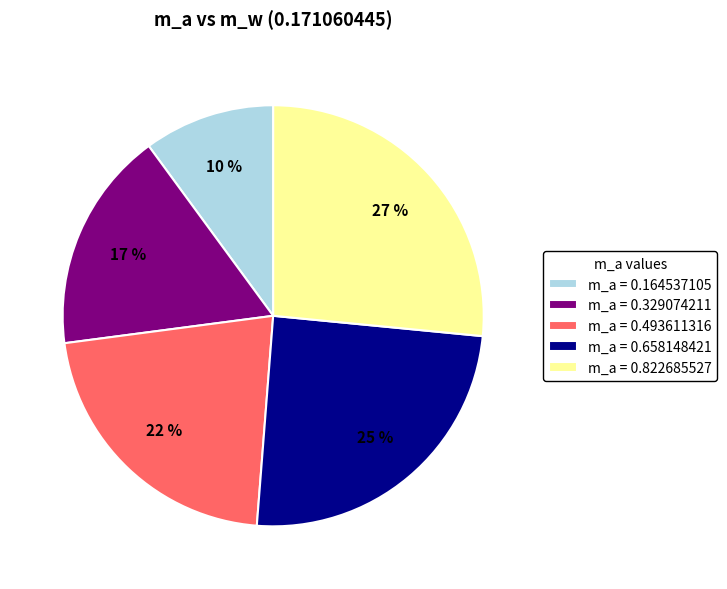

Rank the categories by value from highest to lowest.

m_a = 0.822685527, m_a = 0.658148421, m_a = 0.493611316, m_a = 0.329074211, m_a = 0.164537105